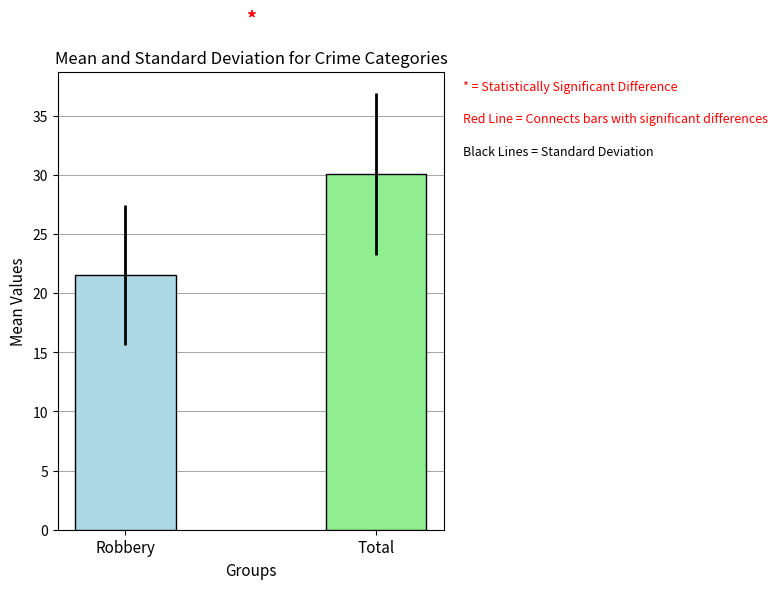

What is the minimum value shown in the chart?

21.5